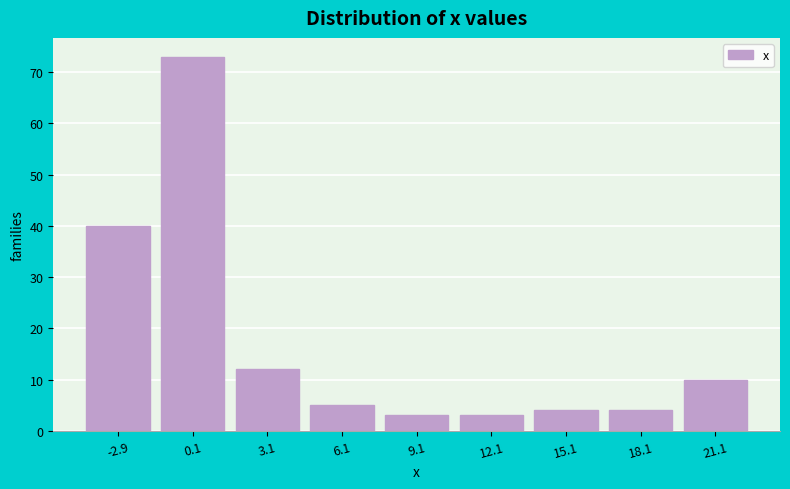

Reading right to left, what are all the values shown in this chart?

21.1=10	18.1=4	15.1=4	12.1=3	9.1=3	6.1=5	3.1=12	0.1=73	-2.9=40